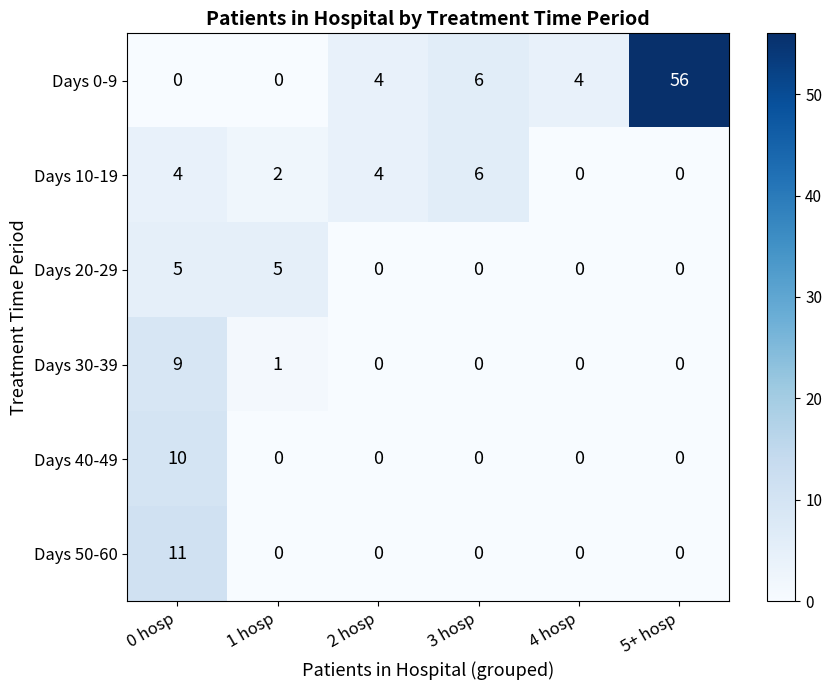

True or false: Days 30-39 has a value of 0 at 5+ hosp.

True